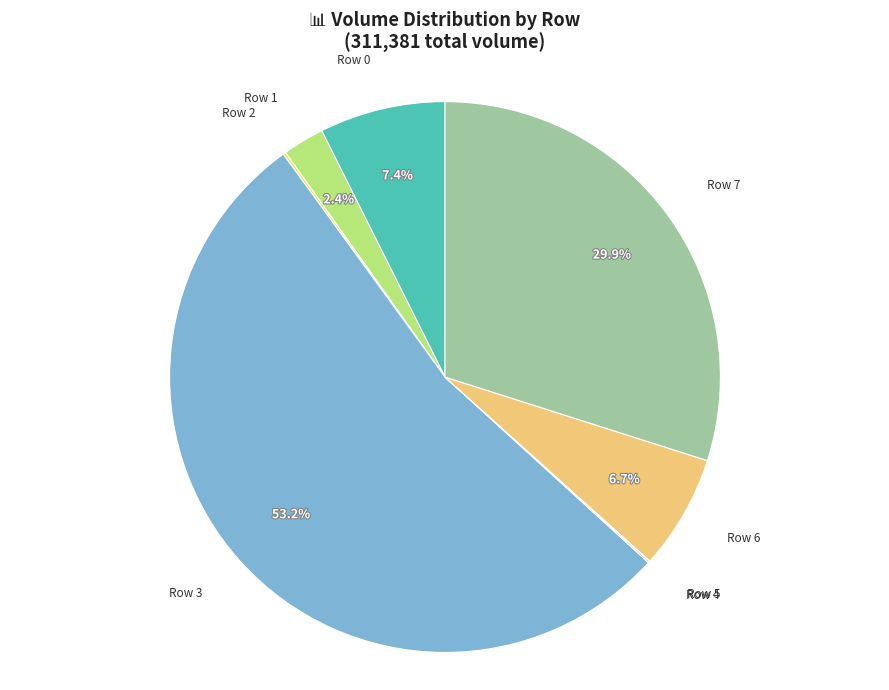

To the nearest percent, what portion does Row 0 represent?

7%